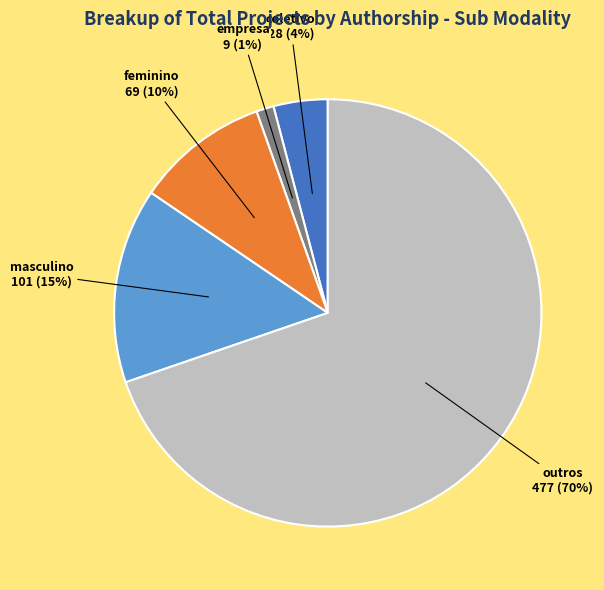

Does coletivo account for over 50% of the chart?

No